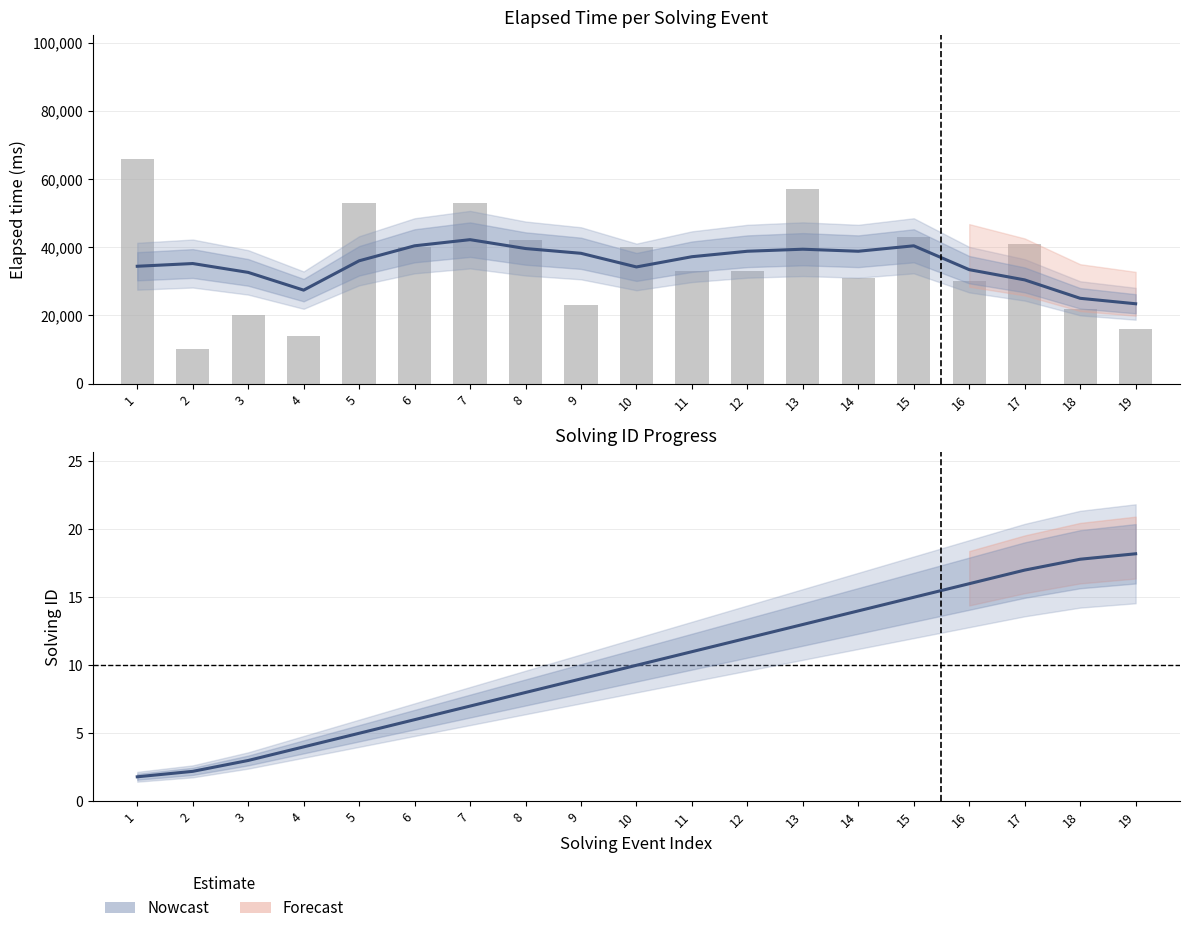

At how many categories does at least one series exceed 36556?

9